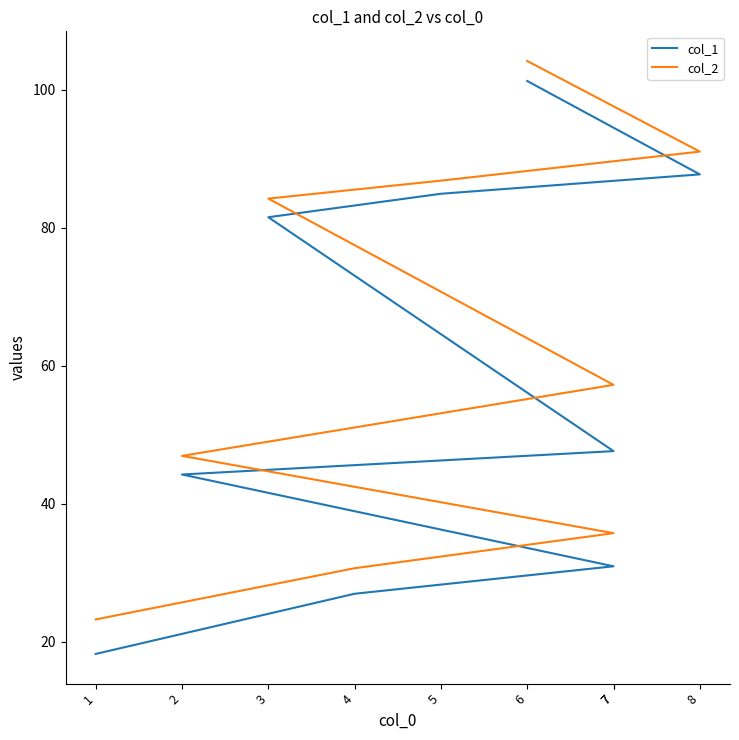

At how many categories does at least one series exceed 82?

4